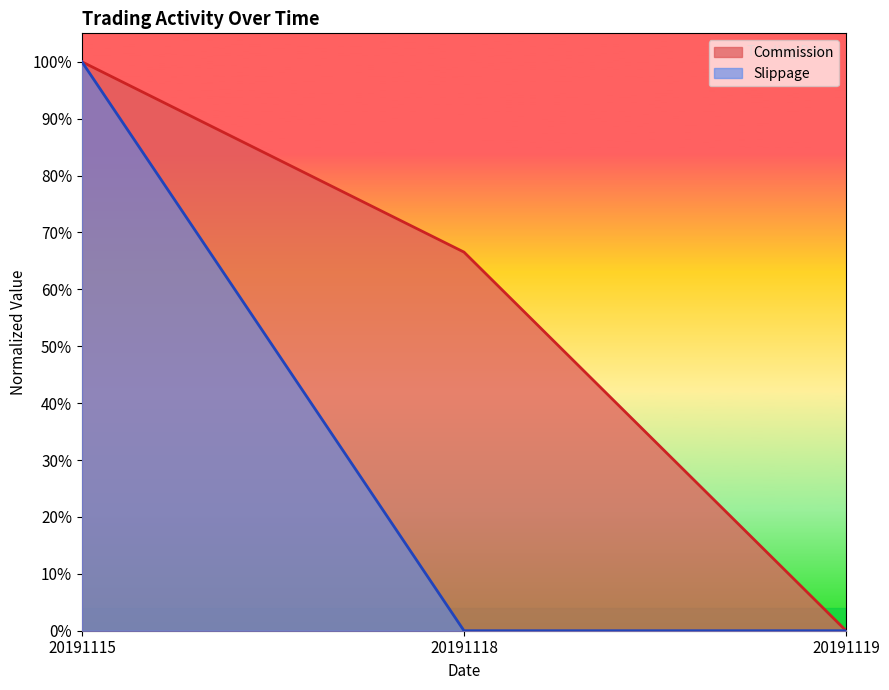

The Slippage series shows 0.4 at 20191119. True or false?

False